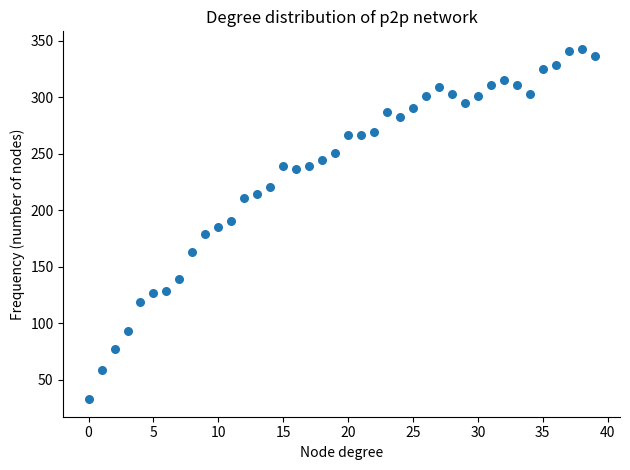

What is the range of Y values (max minus min)?

310